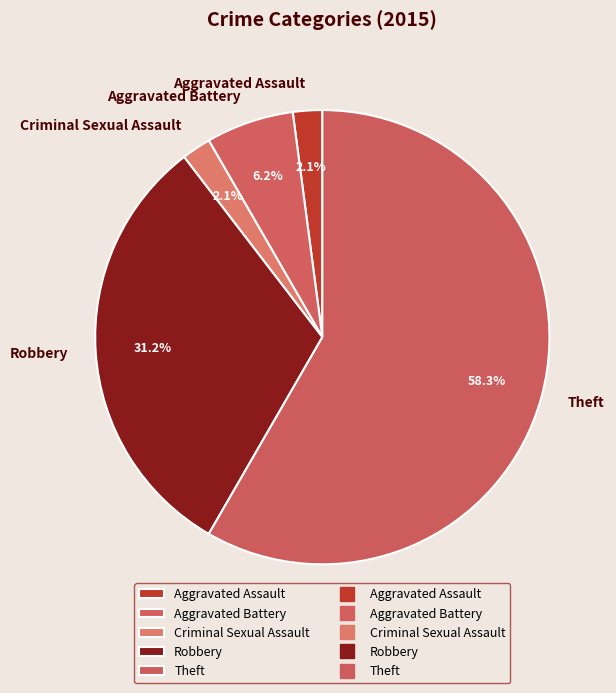

The Aggravated Battery slice represents 6% of the pie. True or false?

True